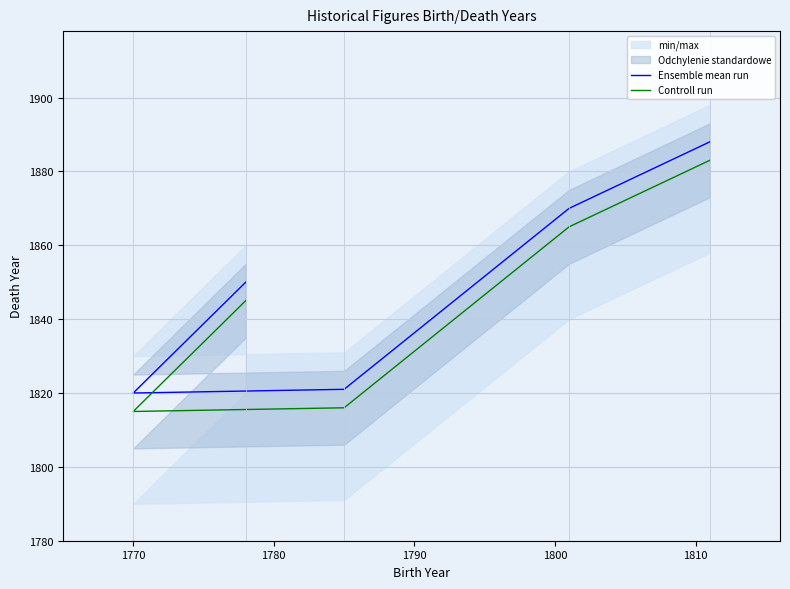

How many lines are shown in the chart?

2